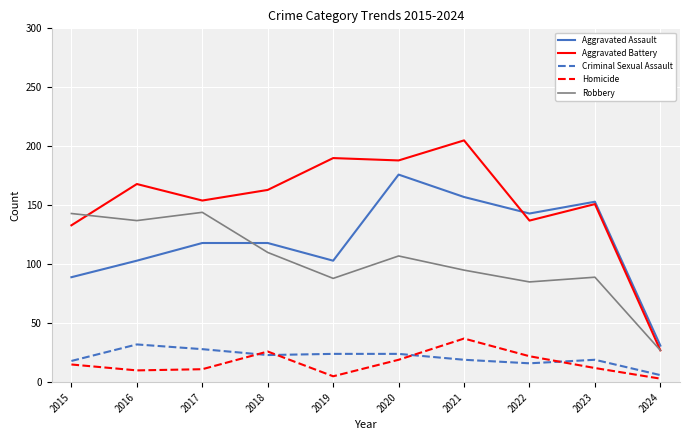

The Homicide series shows 45 at 2018. True or false?

False